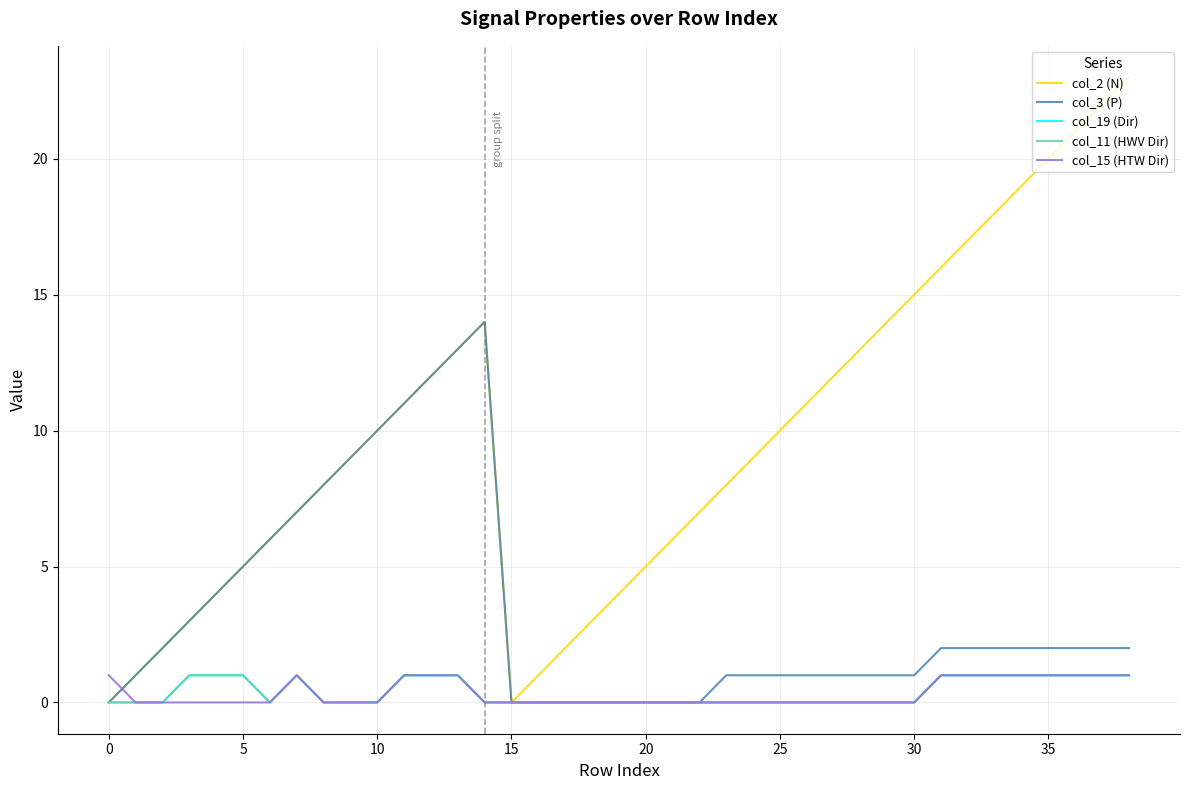

Which series has the widest spread of values?

col_2 (N)